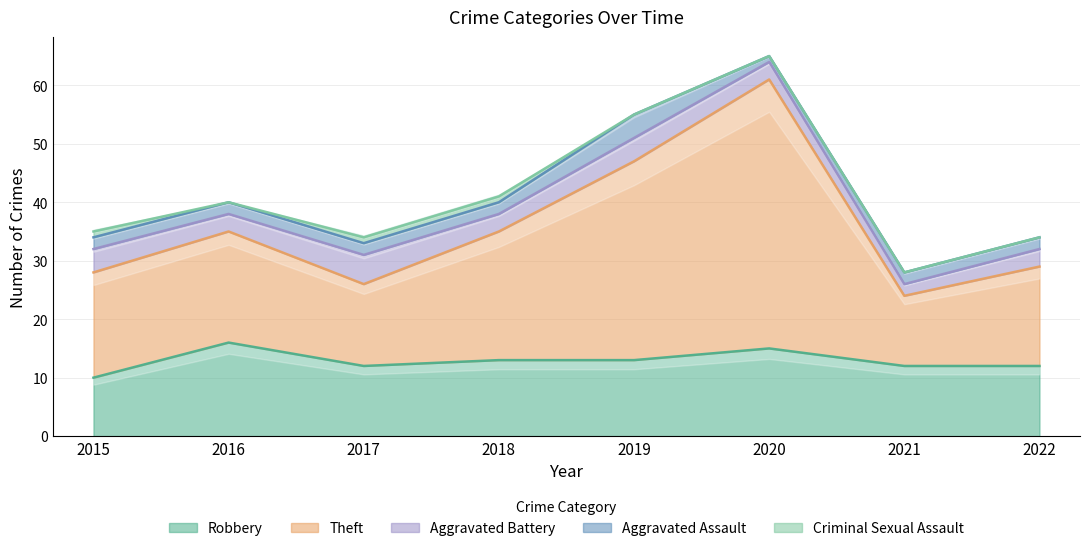

Rank the series at 2016 from highest to lowest value.

Theft, Robbery, Aggravated Battery, Aggravated Assault, Criminal Sexual Assault